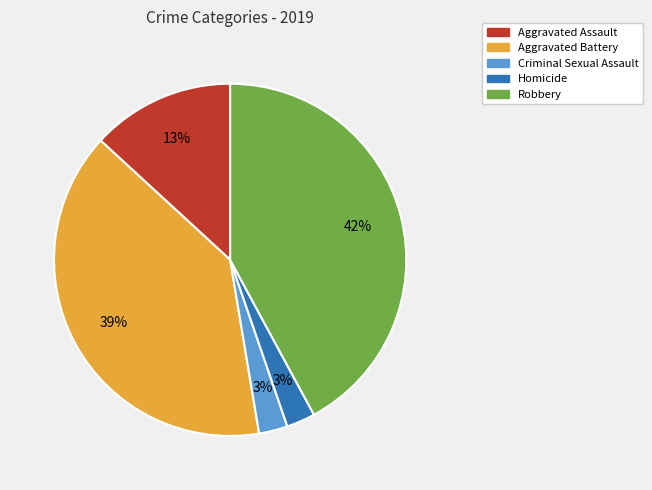

To the nearest percent, what is the combined percentage of Aggravated Battery and Criminal Sexual Assault?

42%